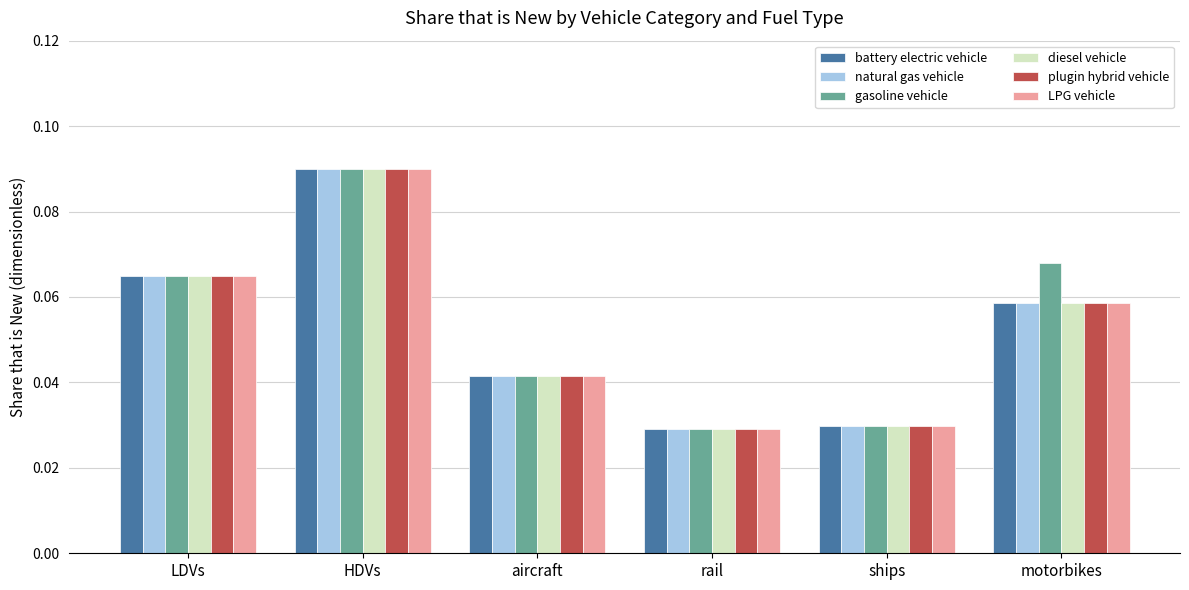

How many gasoline vehicle values are between 0 and 1?

6